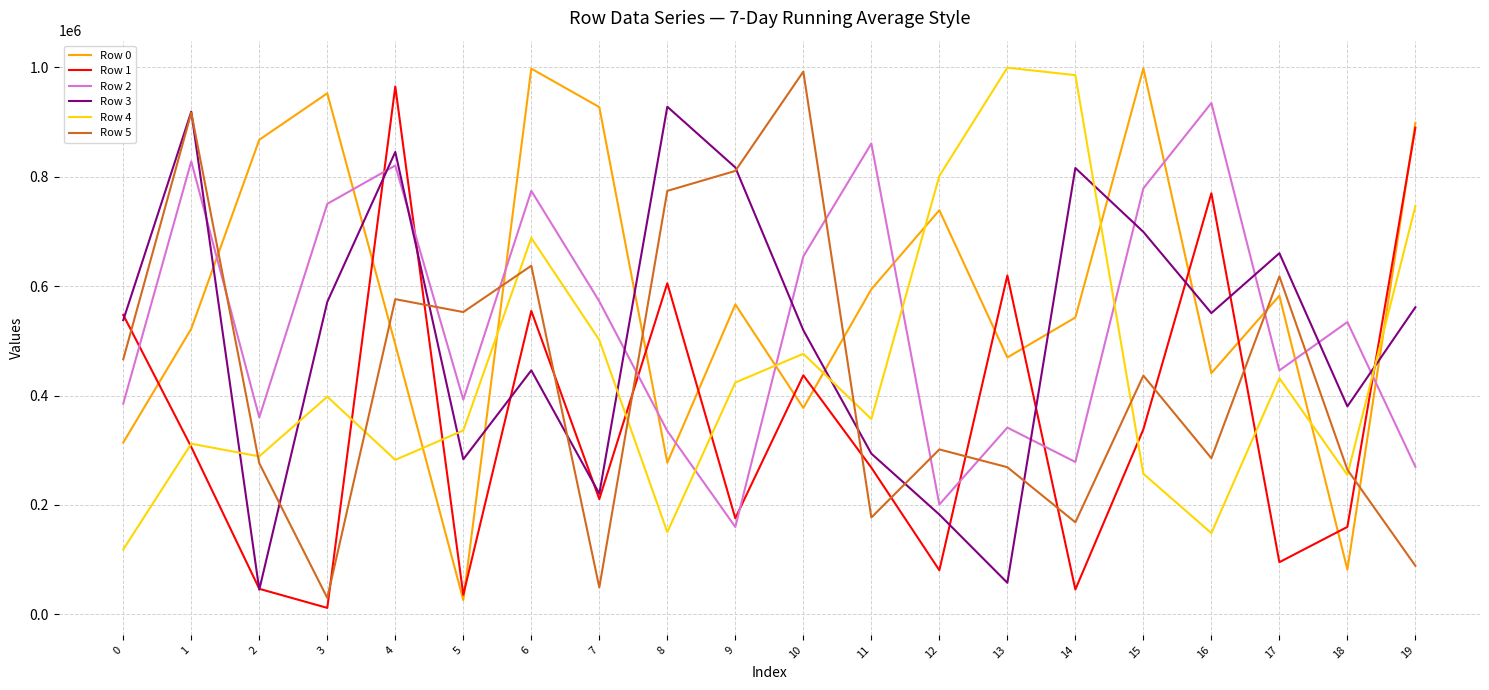

How many intersections are there between Row 5 and Row 0?

7